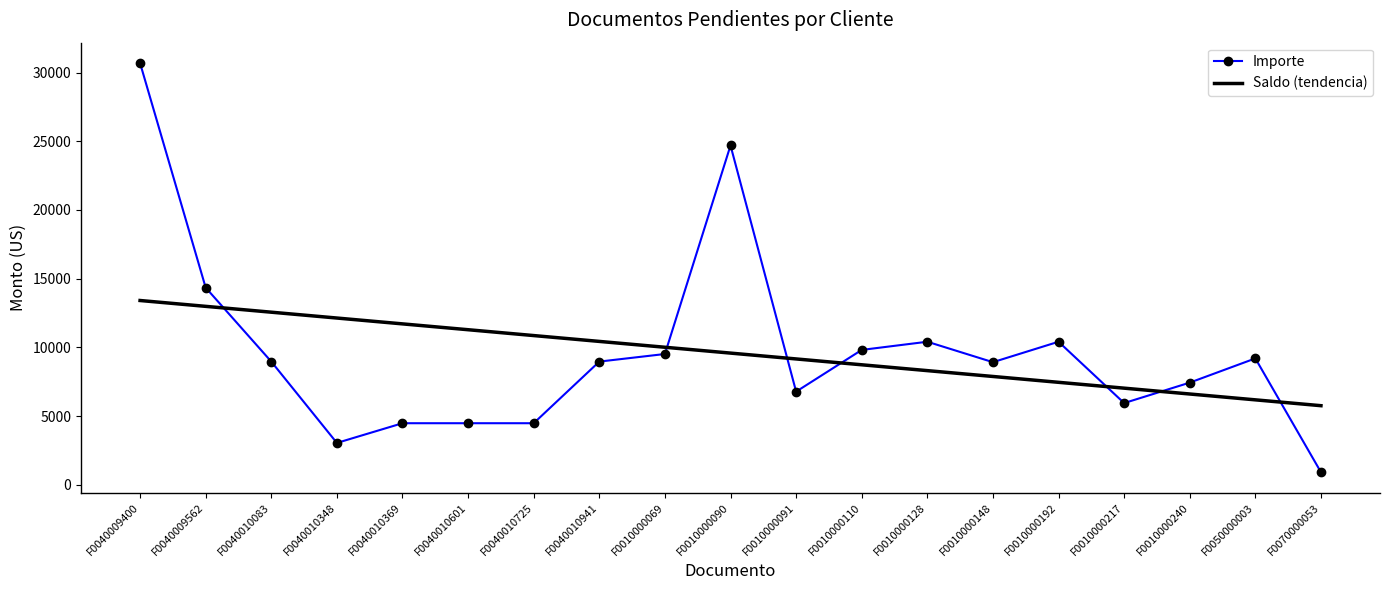

Which label corresponds to the smallest value in the chart?

F0070000053